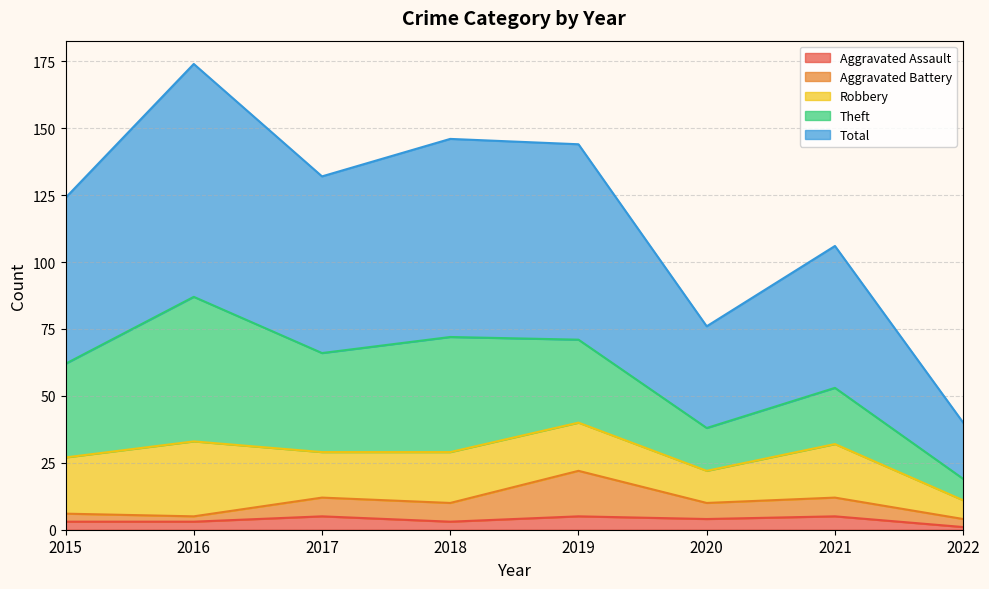

Rank the categories by Total value from highest to lowest.

2016, 2018, 2019, 2017, 2015, 2021, 2020, 2022